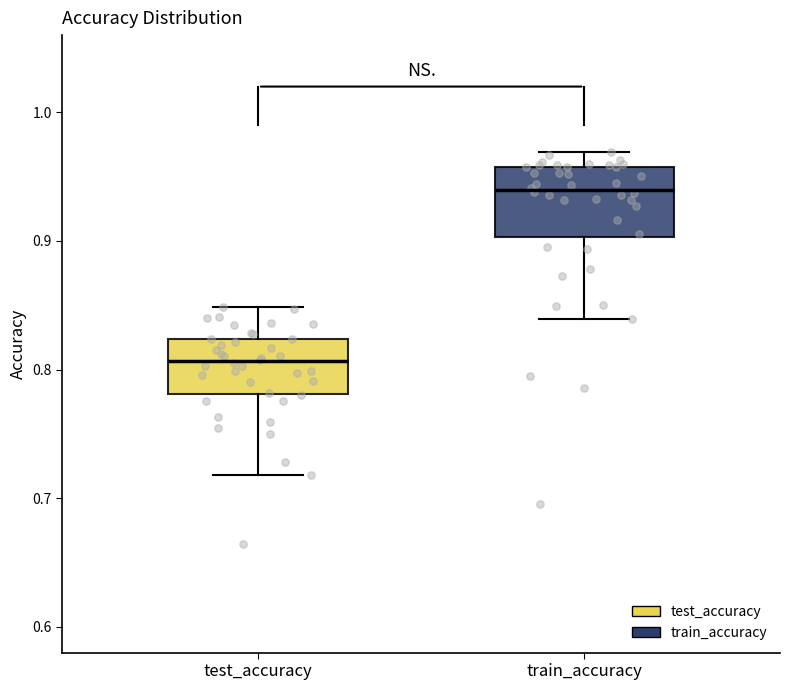

Where does the median line of the box for train_accuracy sit on the y-axis? The values are not printed on the chart, so give them approximately, as read against the axis.

0.94